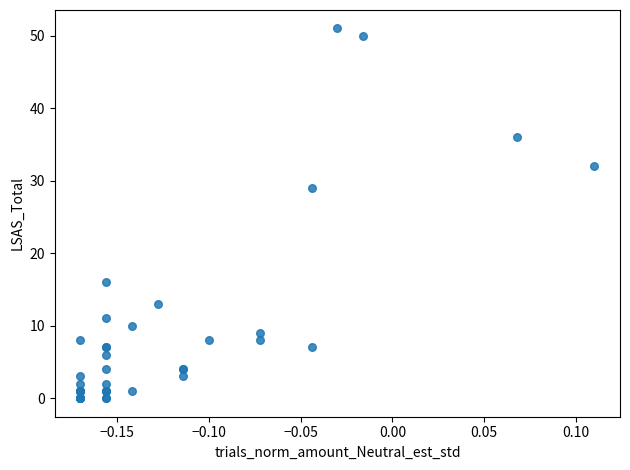

What Y value in the scatter plot is closest to 25?

29